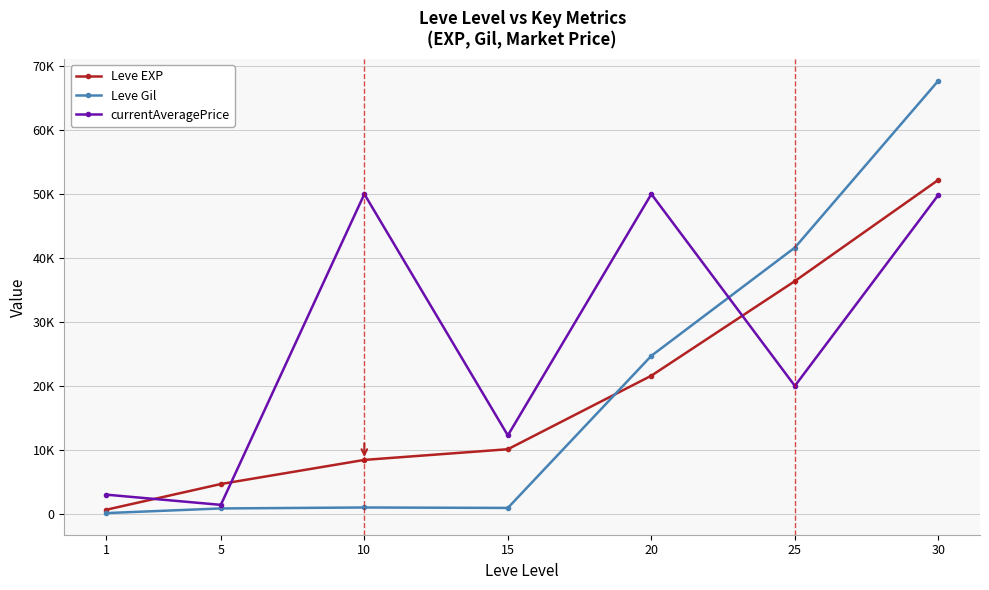

True or false: Leve EXP has more than 0 points higher than both neighbors.

False